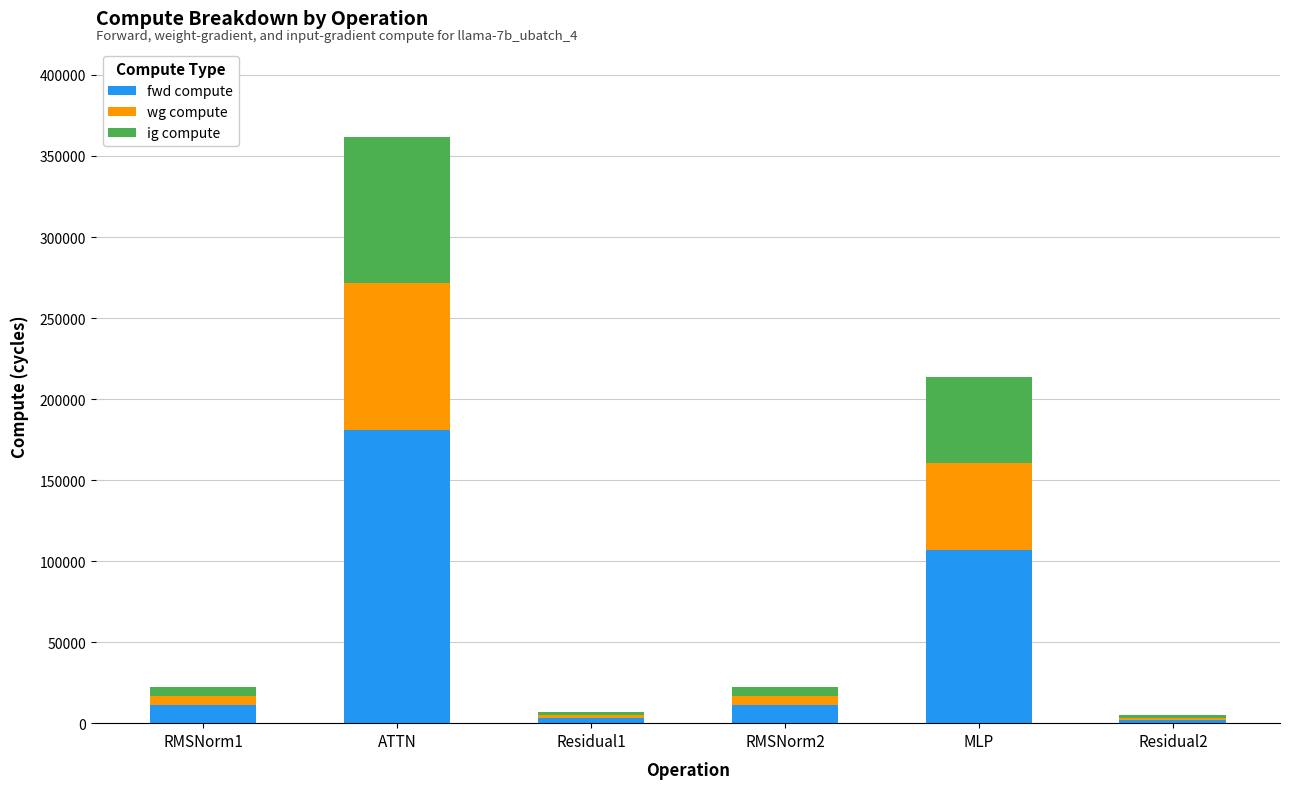

How many data points does each series have?

6